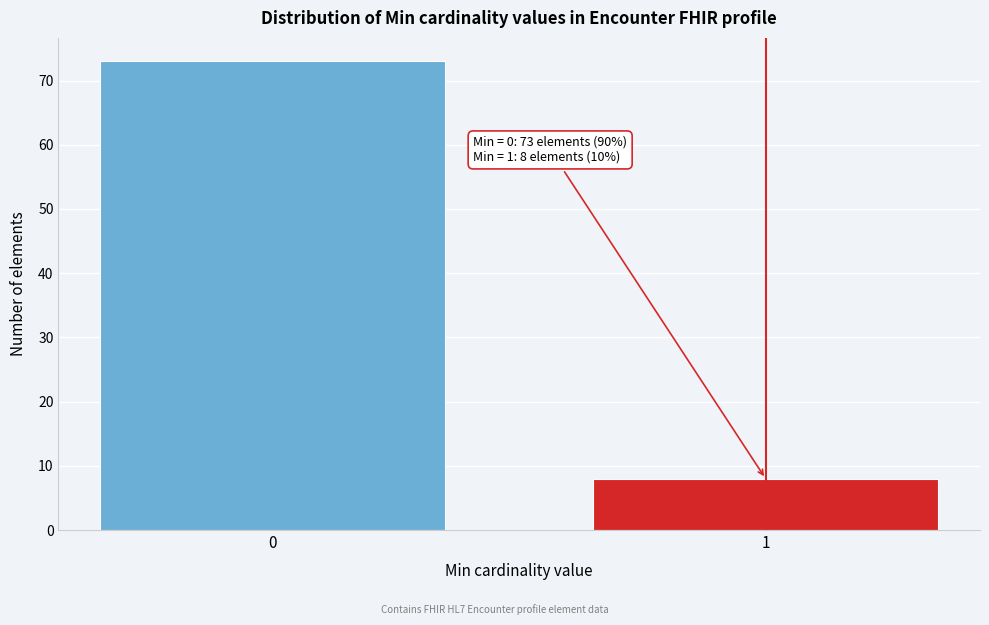

Reading left to right, extract all data points from this chart.

73	8